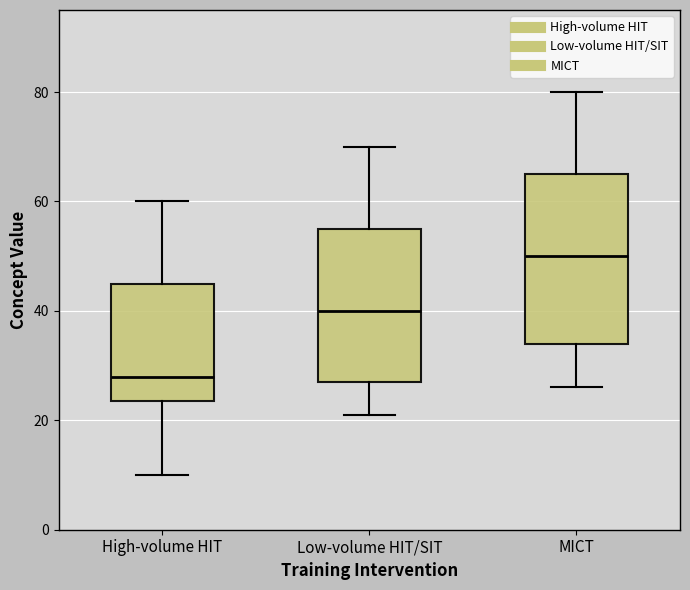

Reading left to right, read every box against the y-axis: the position of its median line, the range the box covers, and the ends of its whiskers. The values are not printed on the chart, so give them approximately, as read against the axis.

High-volume HIT: median 28, box 24 to 46, whiskers 10 to 60
Low-volume HIT/SIT: median 40, box 28 to 56, whiskers 22 to 70
MICT: median 50, box 34 to 66, whiskers 26 to 80